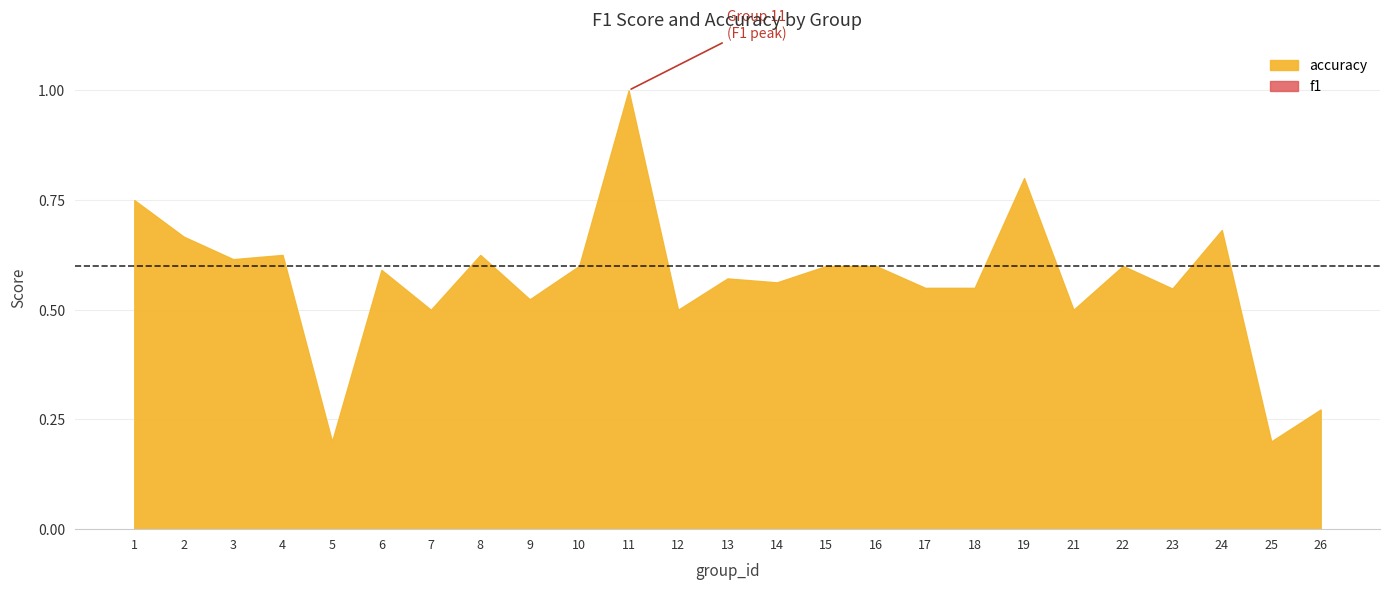

Which label corresponds to the largest value in the chart?

11